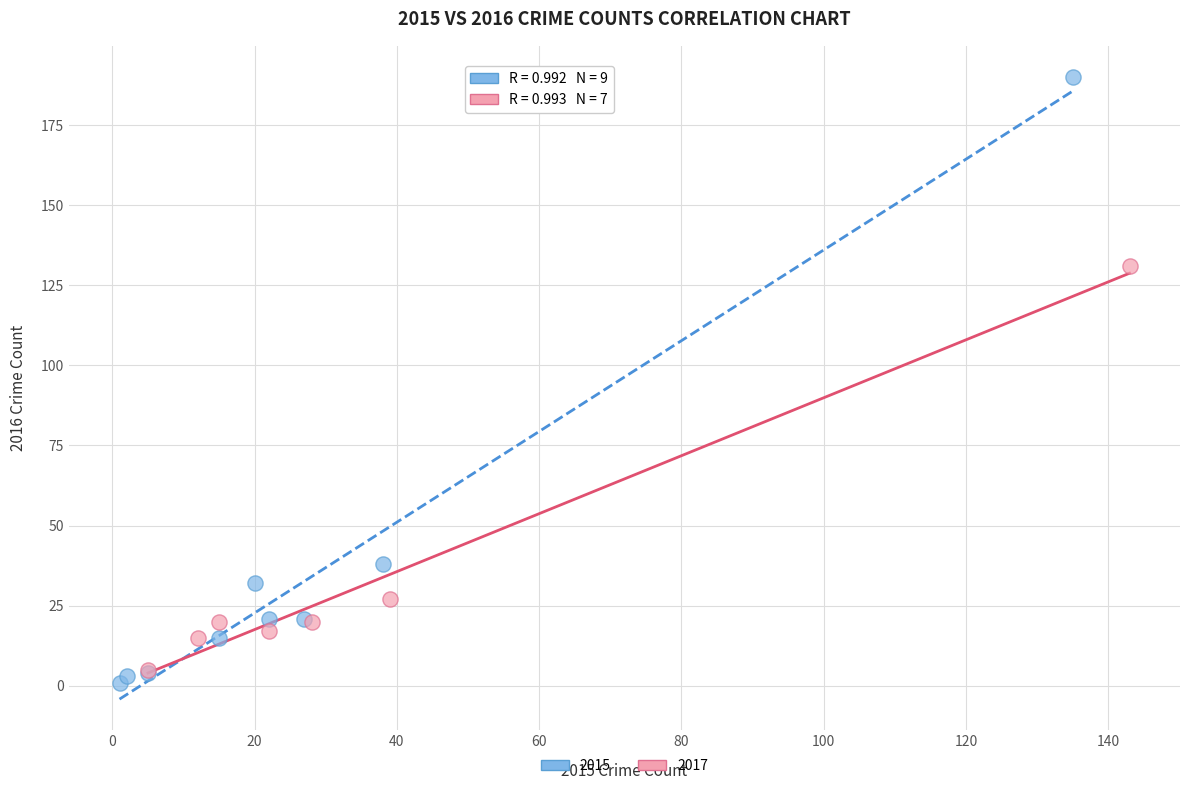

Which series reaches the maximum Y coordinate?

2015